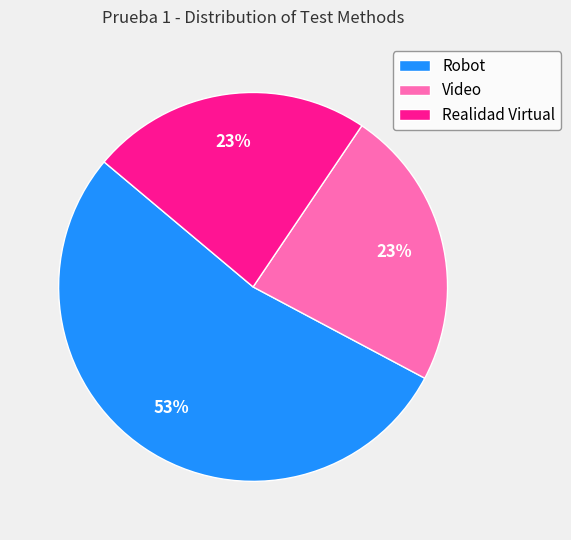

To the nearest percent, what percentage of the pie is Realidad Virtual?

23%